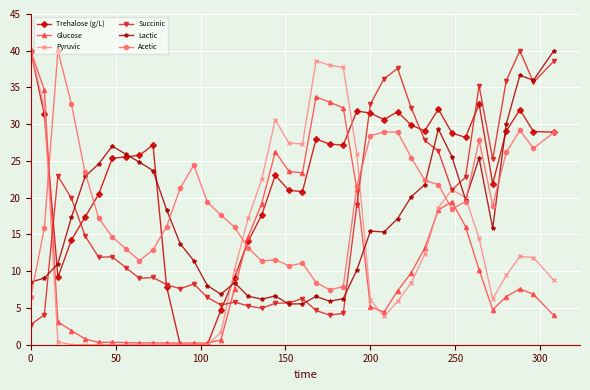

What is the value of the Trehalose (g/L) point at the 26th from the left?

31.5